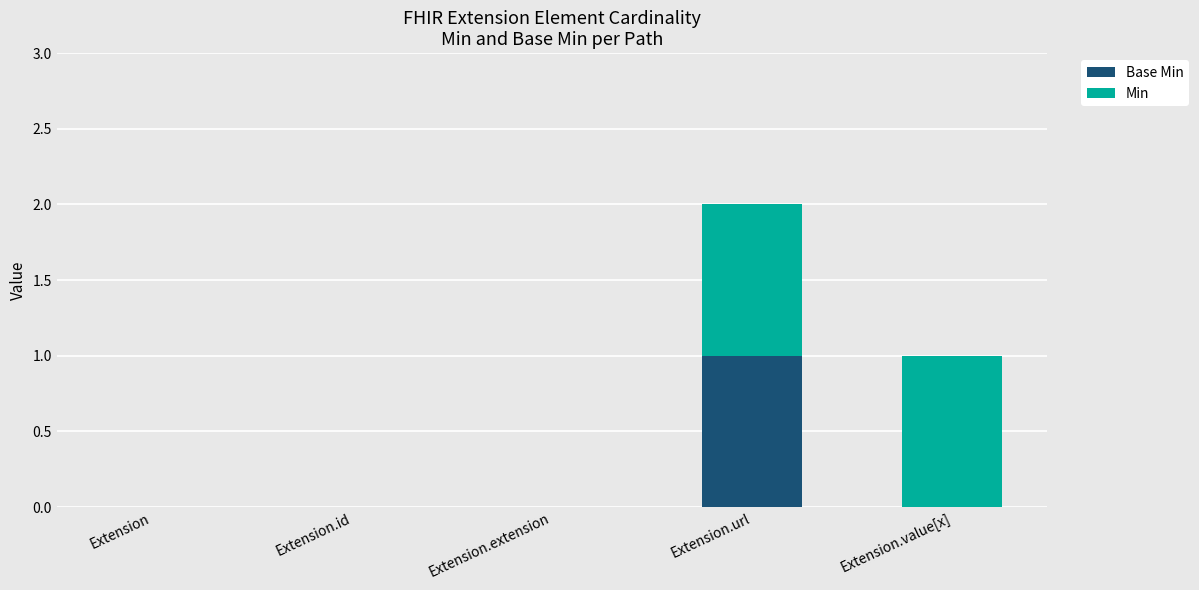

At which category is the sum across all series the highest?

Extension.url